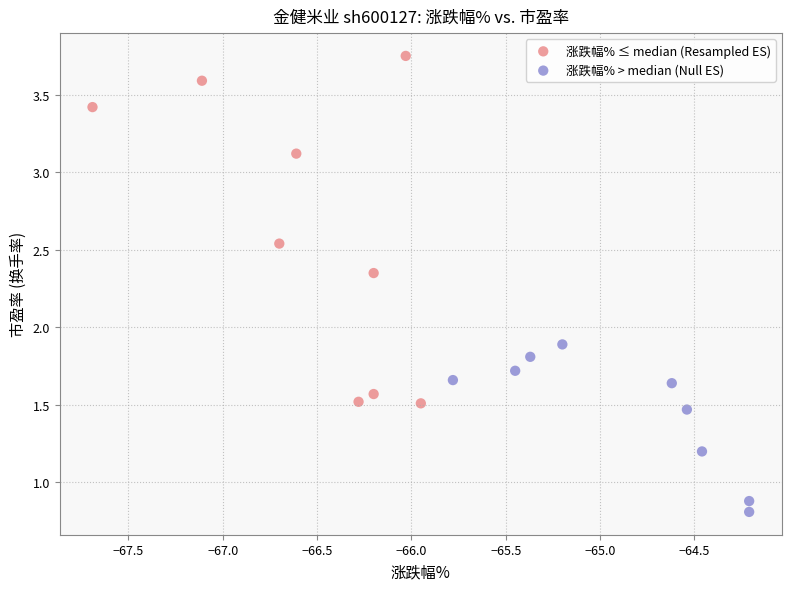

Which series has the largest Y range (max minus min)?

涨跌幅% ≤ median (Resampled ES)